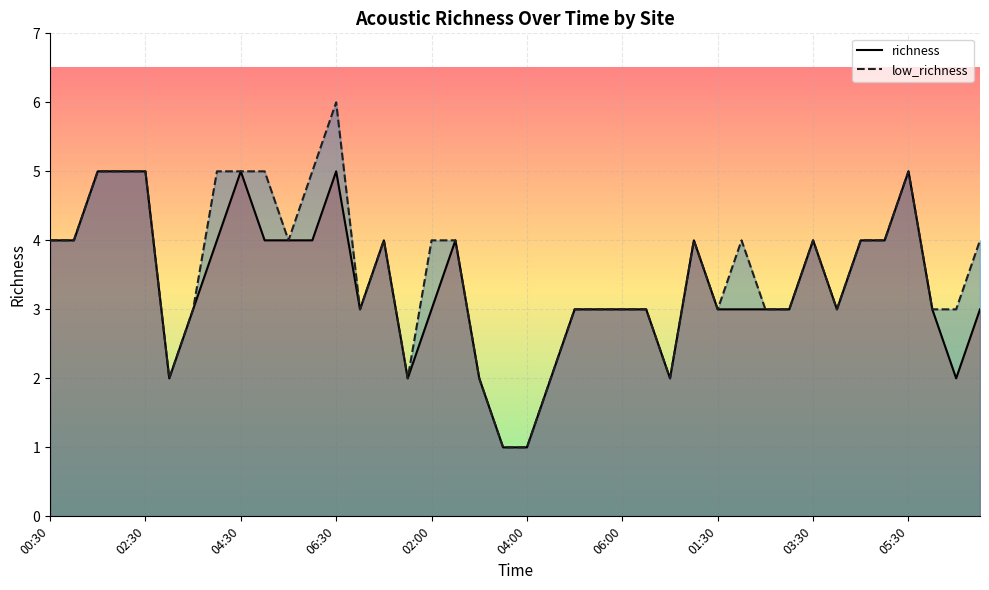

List the series in order of their peak value, highest first.

low_richness, richness